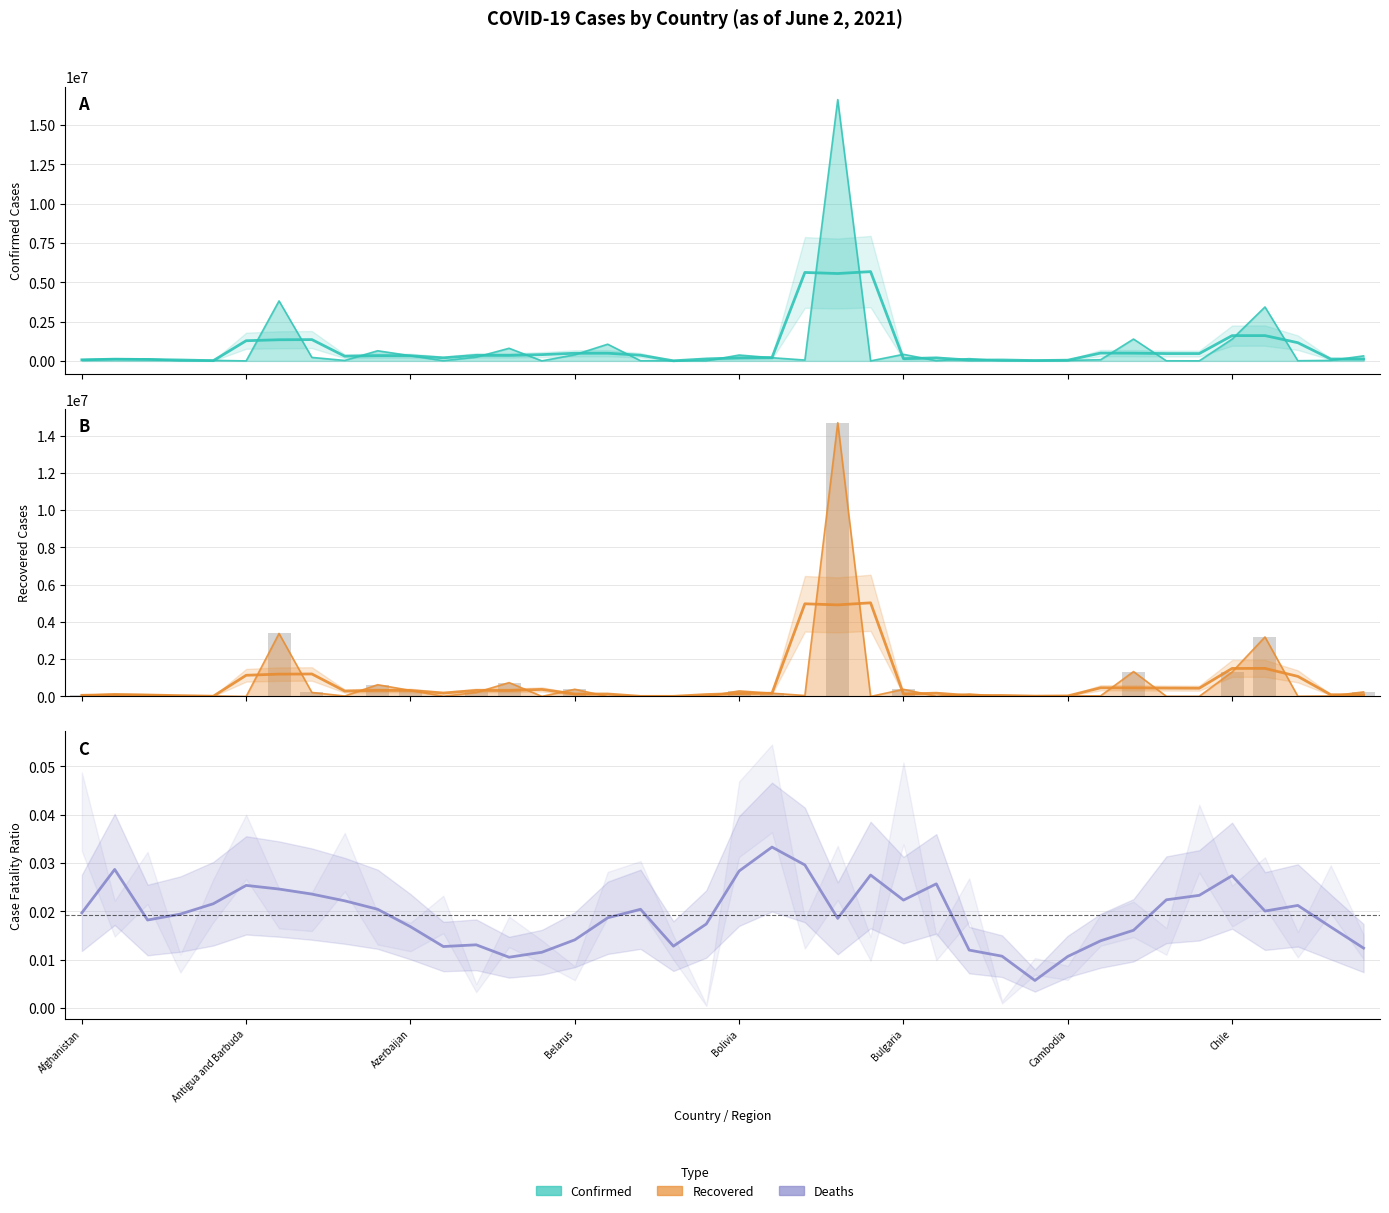

Count the number of data series in this chart.

3